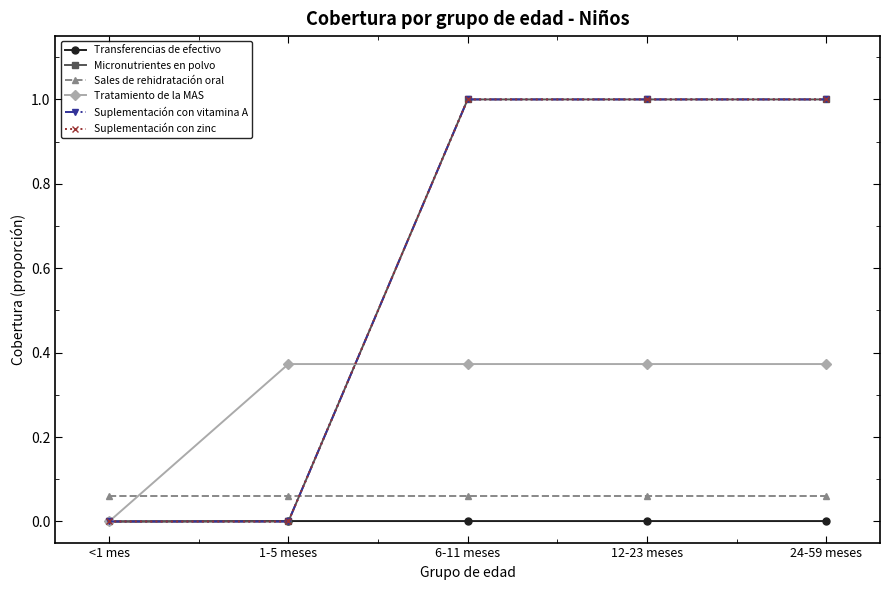

Does the chart have visible grid lines?

No